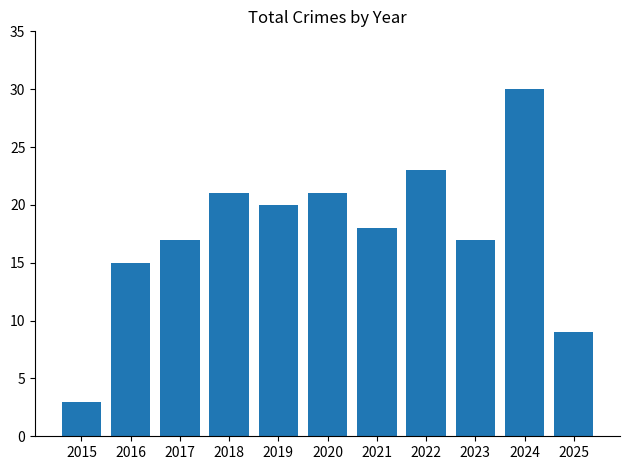

What is the average value?

18